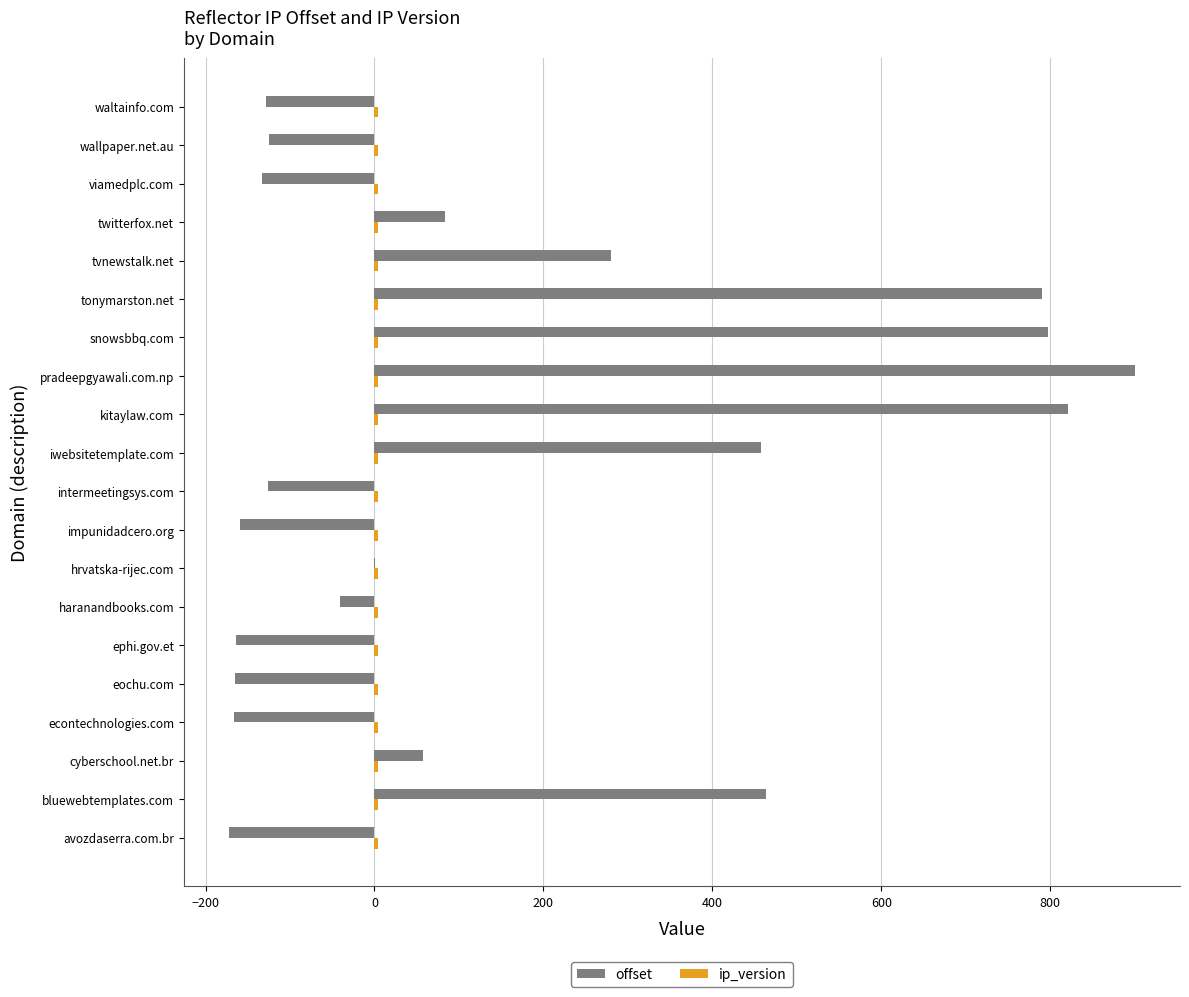

Which series has the largest range (max minus min)?

offset